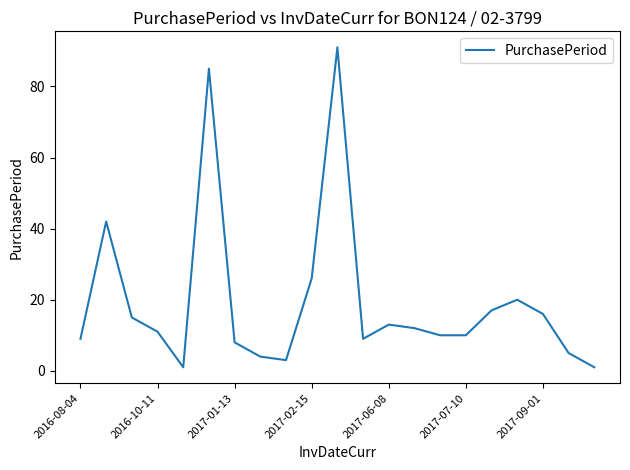

How many values are below 11?

10